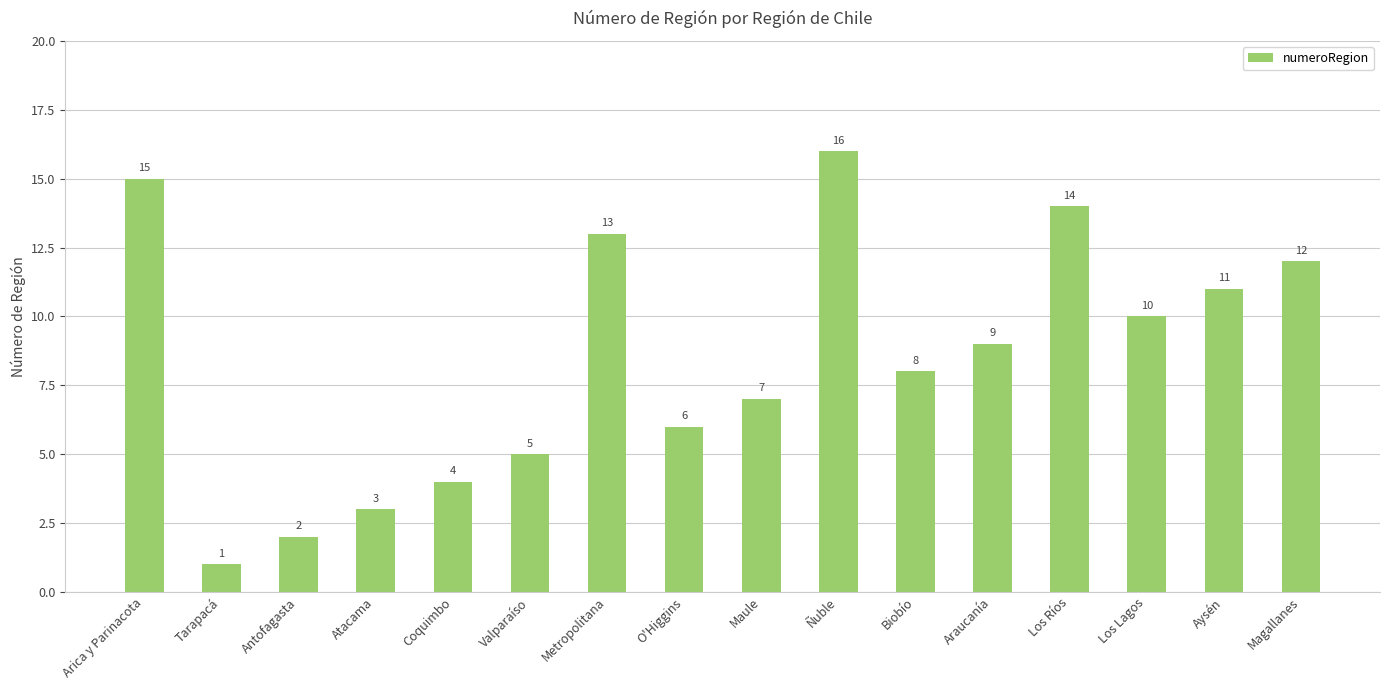

What is the difference between the maximum and minimum values?

15